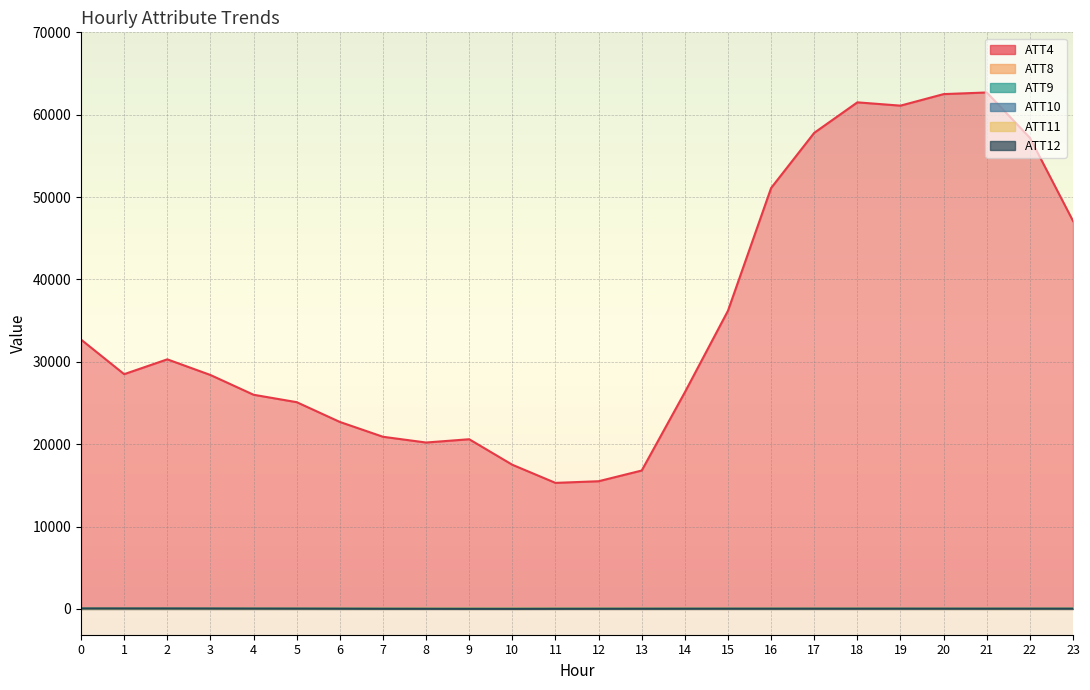

Between 3 and 10, which series saw the biggest shift?

ATT4